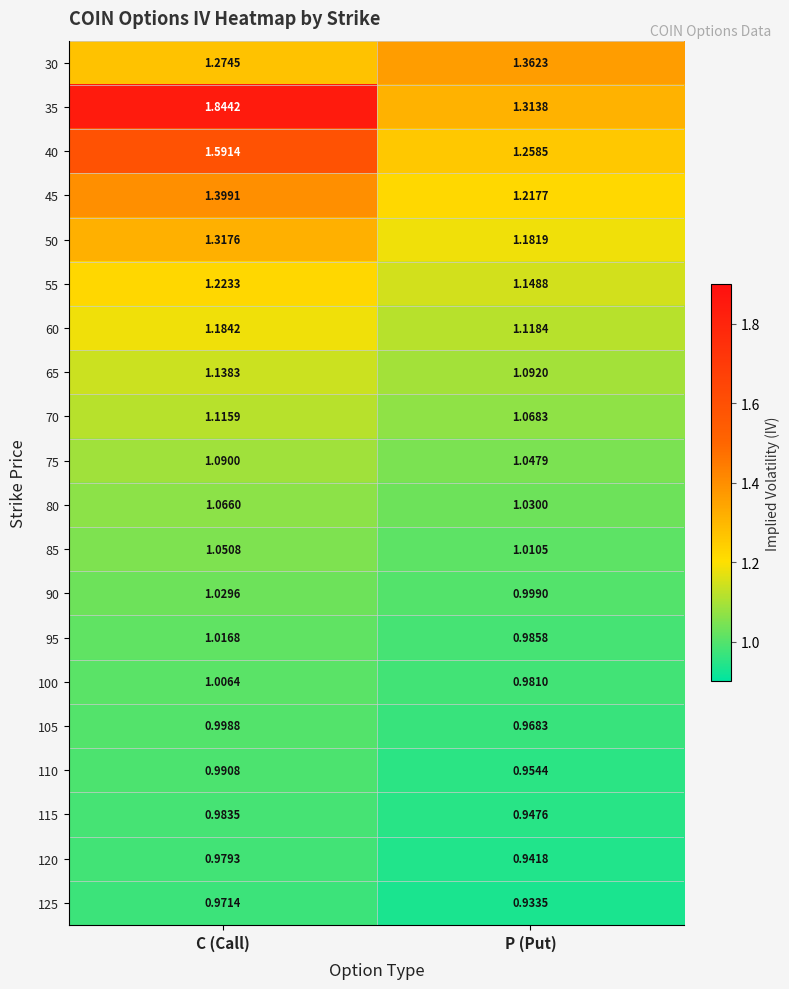

Is the value of 125 at P (Put) greater than the value of 30 at C (Call)?

No